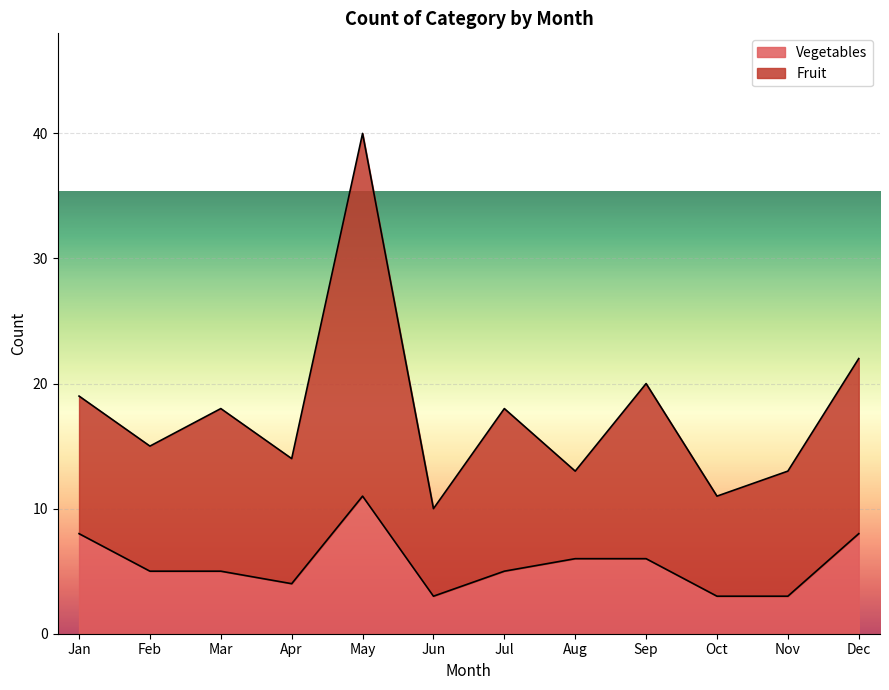

True or false: Fruit and Vegetables cross at least once.

False